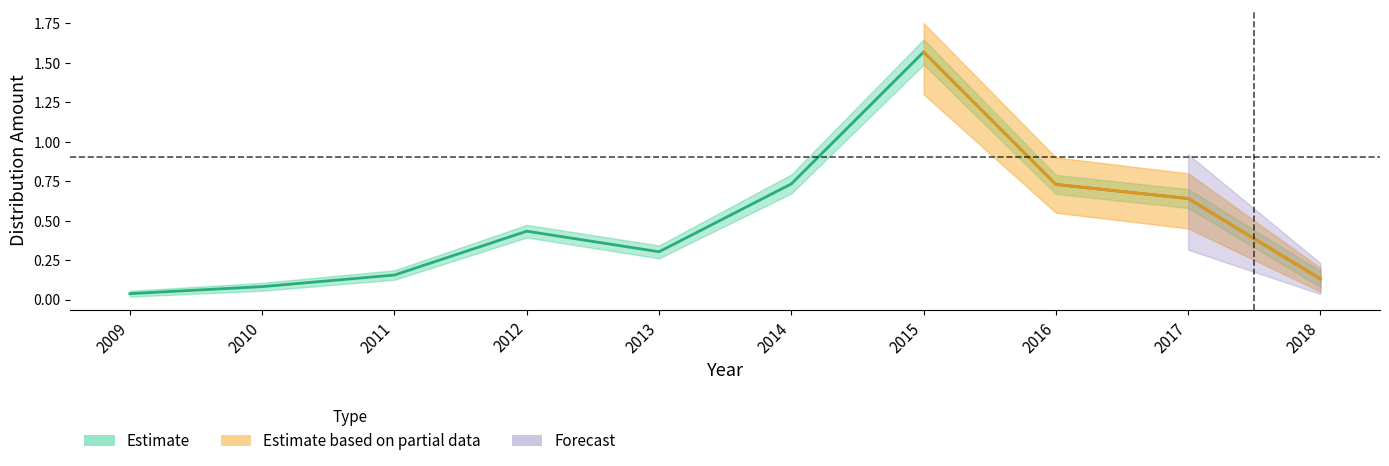

Which has a higher value, 2012 or 2009?

2012